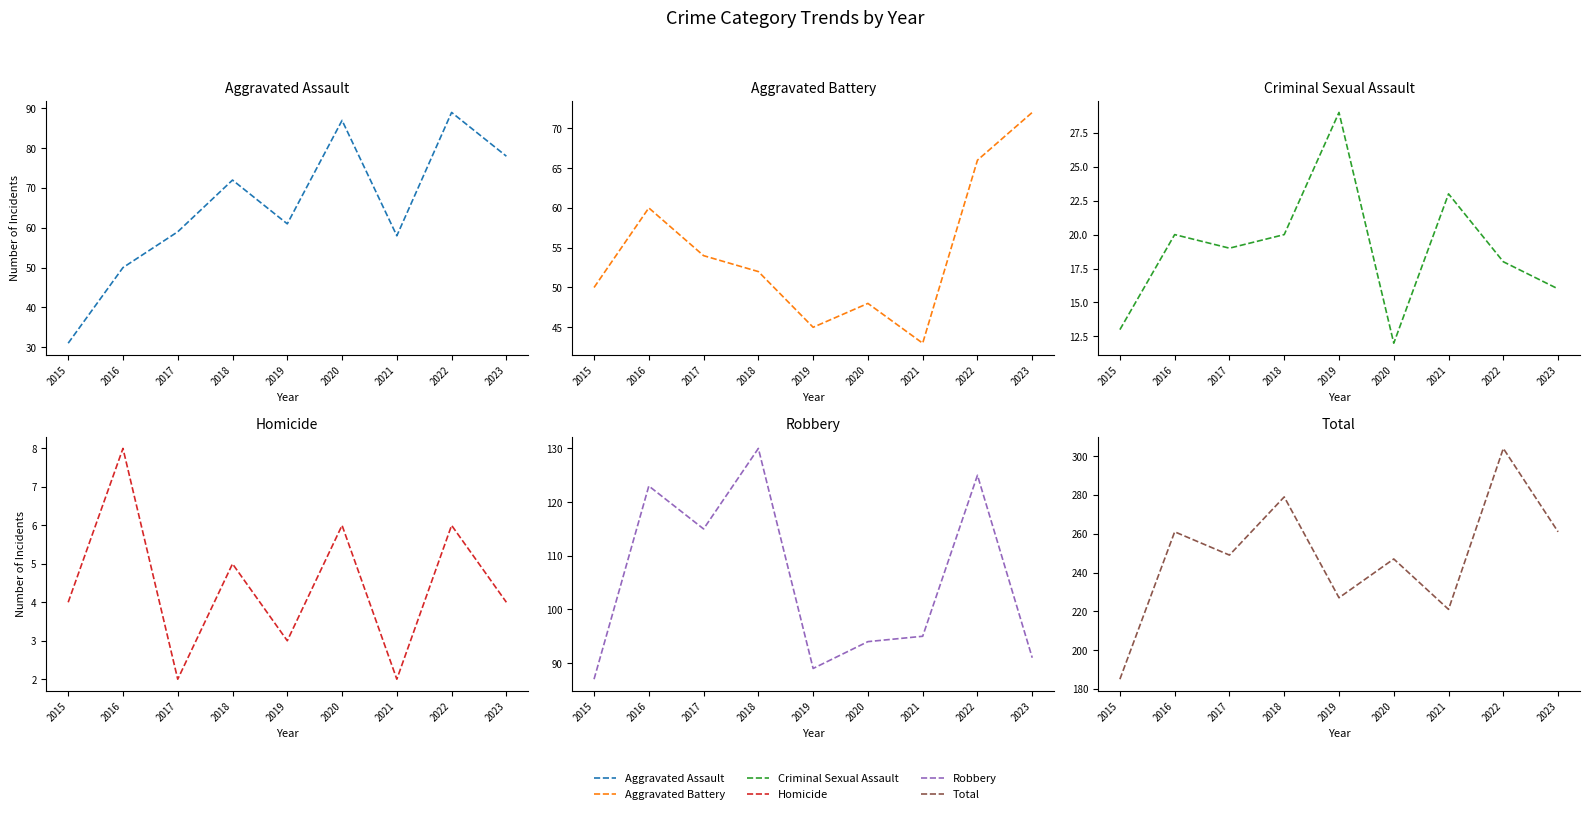

What is the greatest value displayed?

304